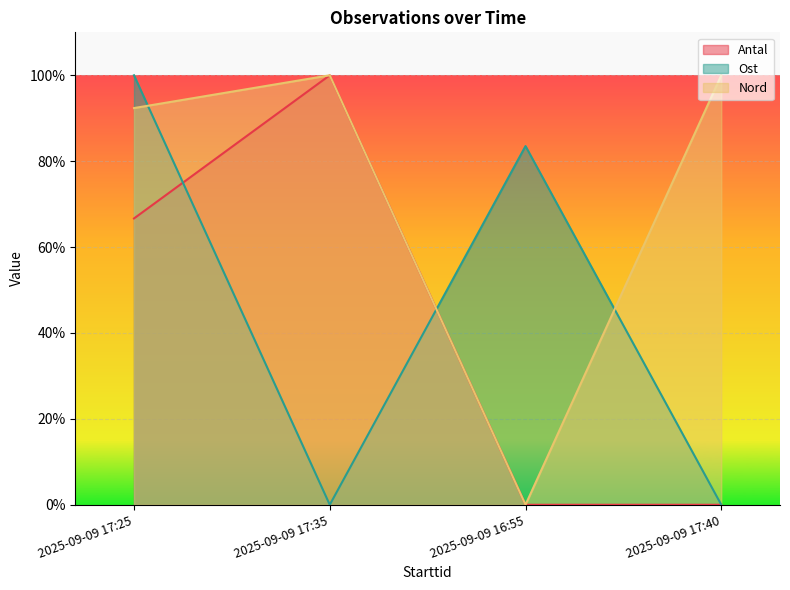

What is the value of the Nord point at the 2nd from the left?

100.0